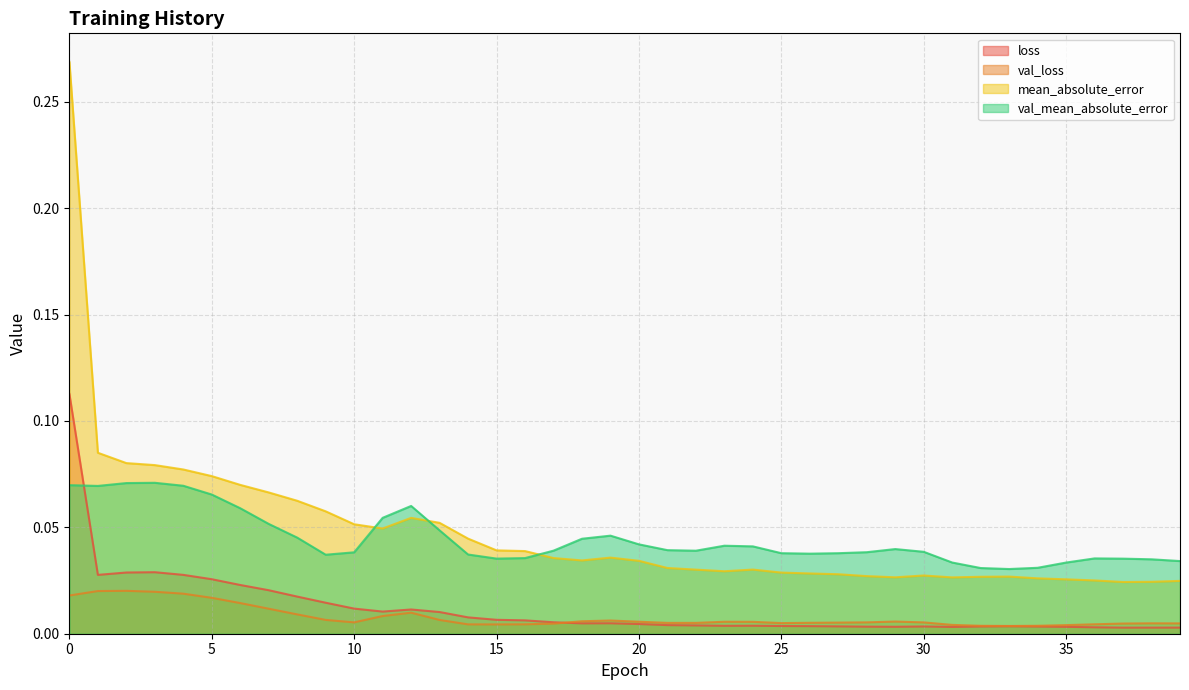

True or false: loss and mean_absolute_error cross at least once.

False